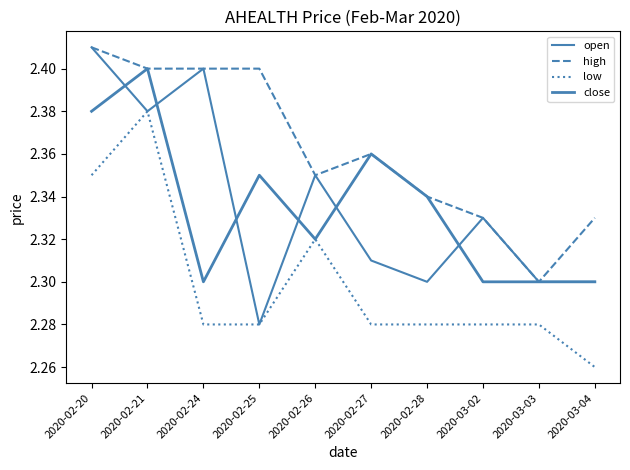

Reading right to left, transcribe all the data shown in this chart.

open: 2.3	2.3	2.3	2.3	2.3	2.4	2.3	2.4	2.4	2.4
high: 2.3	2.3	2.3	2.3	2.4	2.4	2.4	2.4	2.4	2.4
low: 2.3	2.3	2.3	2.3	2.3	2.3	2.3	2.3	2.4	2.4
close: 2.3	2.3	2.3	2.3	2.4	2.3	2.4	2.3	2.4	2.4